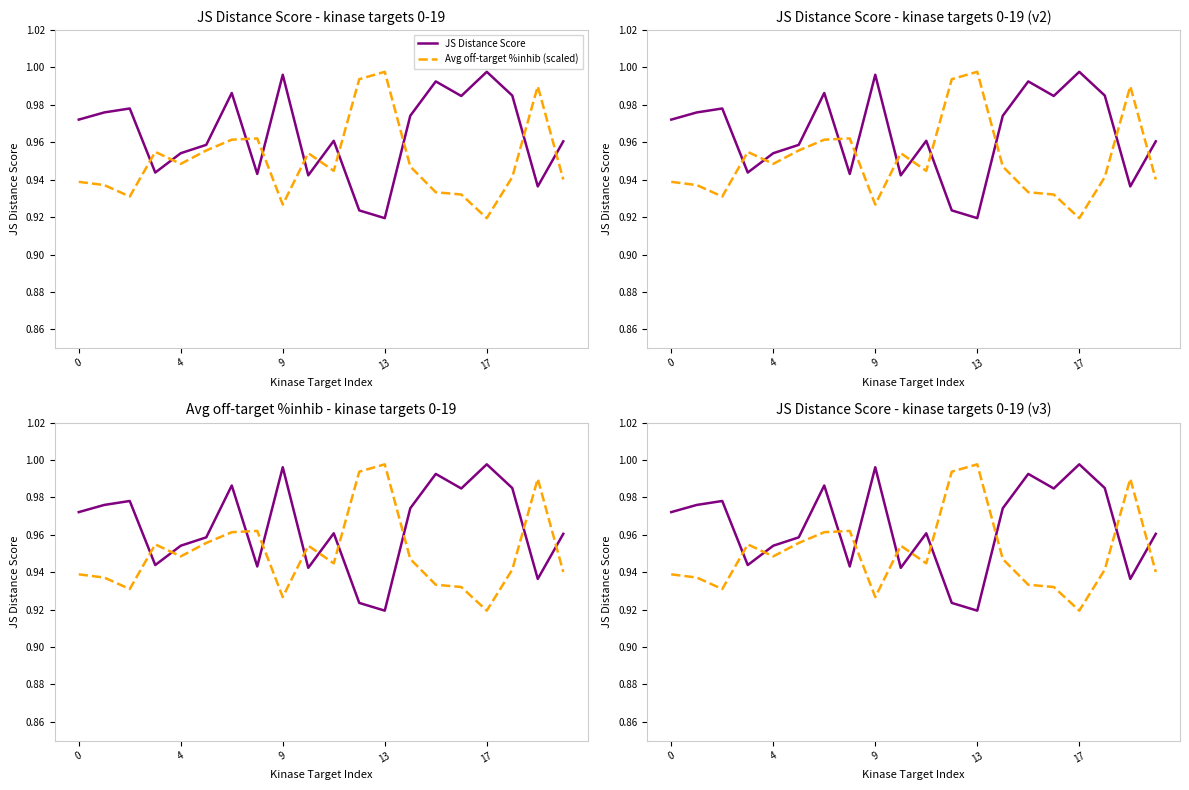

How many lines are shown in the chart?

2